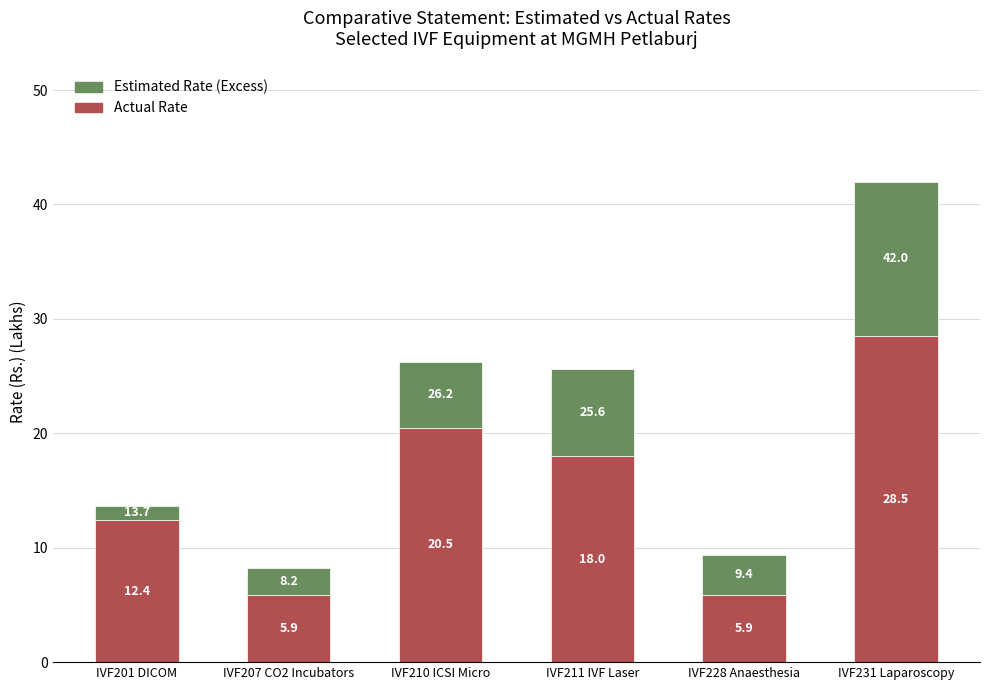

At which category is the sum across all series the highest?

IVF231 Laparoscopy